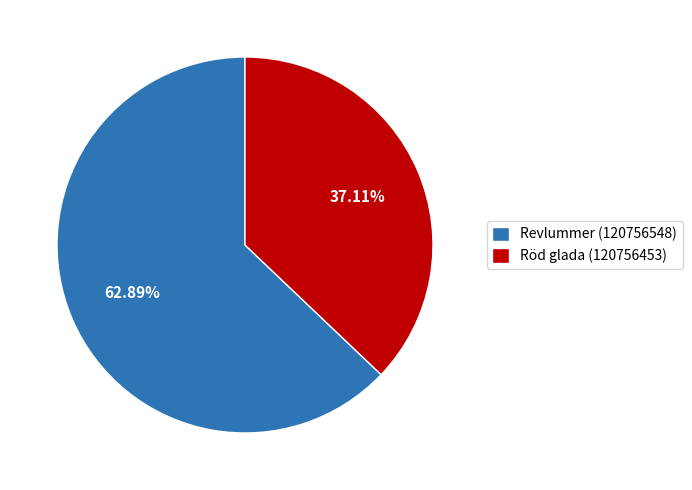

Is it true that Röd glada (120756453) is 42% of the pie?

False